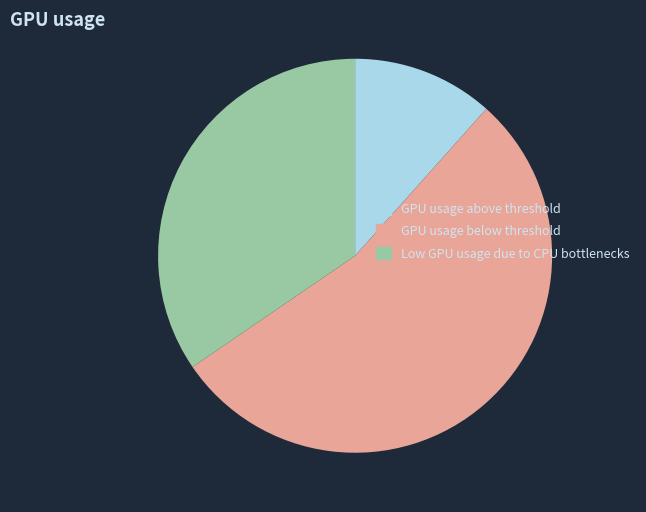

Approximately how many times larger is the value at Low GPU usage due to CPU bottlenecks compared to GPU usage below threshold?

0.6